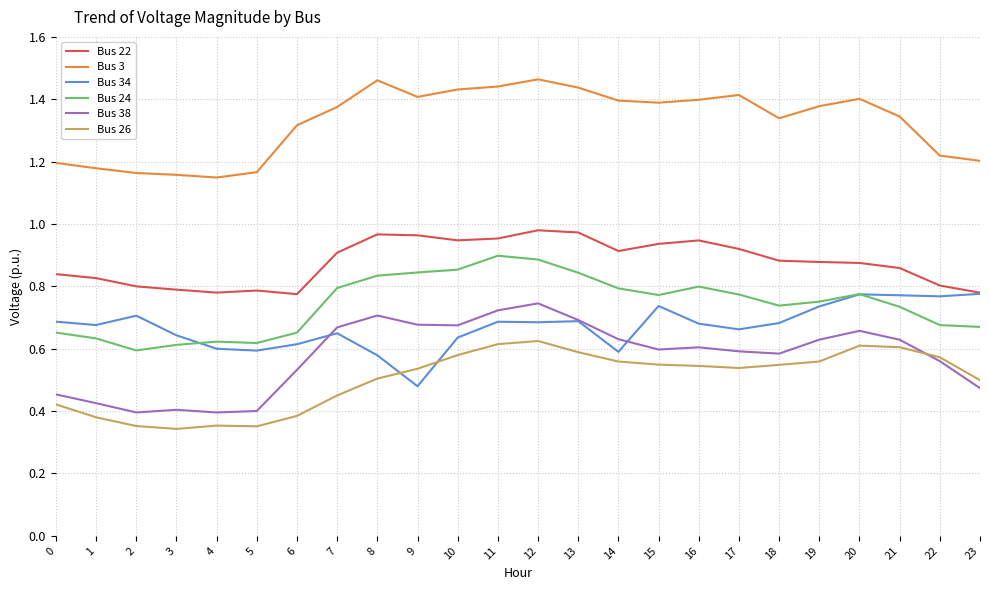

Count the Bus 38 values in the range 0 to 1.

24